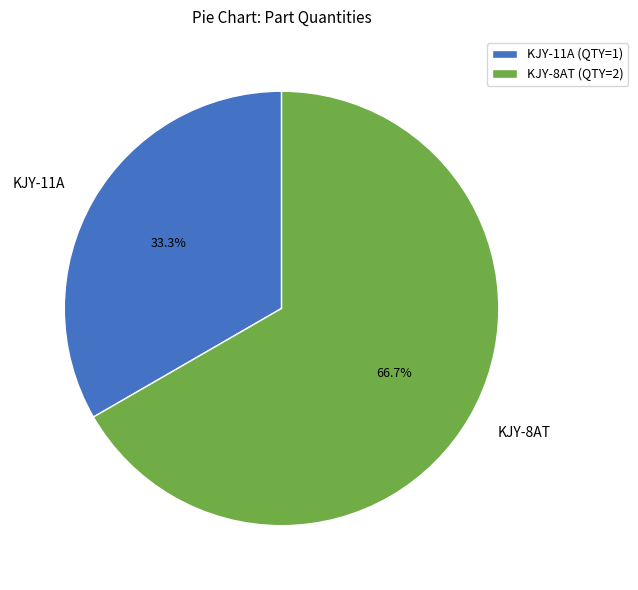

True or false: KJY-11A accounts for 33% of the total.

True